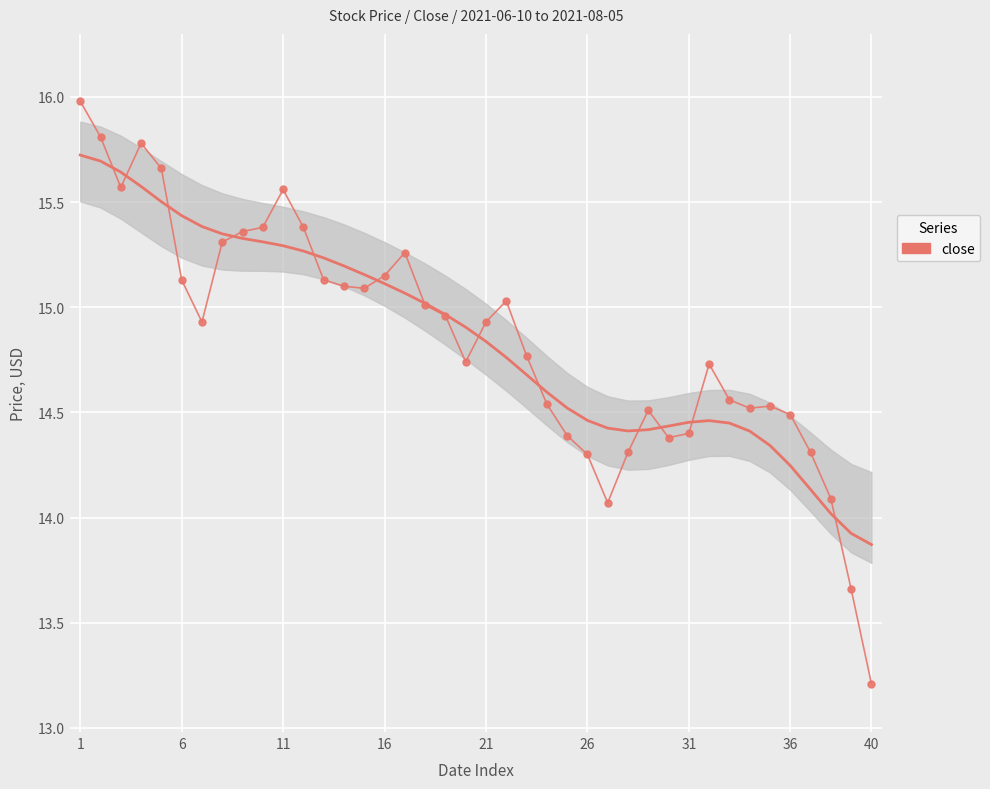

Reading left to right, transcribe all the data shown in this chart.

16.0	15.8	15.6	15.8	15.7	15.1	14.9	15.3	15.4	15.4	15.6	15.4	15.1	15.1	15.1	15.2	15.3	15.0	15.0	14.7	14.9	15.0	14.8	14.5	14.4	14.3	14.1	14.3	14.5	14.4	14.4	14.7	14.6	14.5	14.5	14.5	14.3	14.1	13.7	13.2